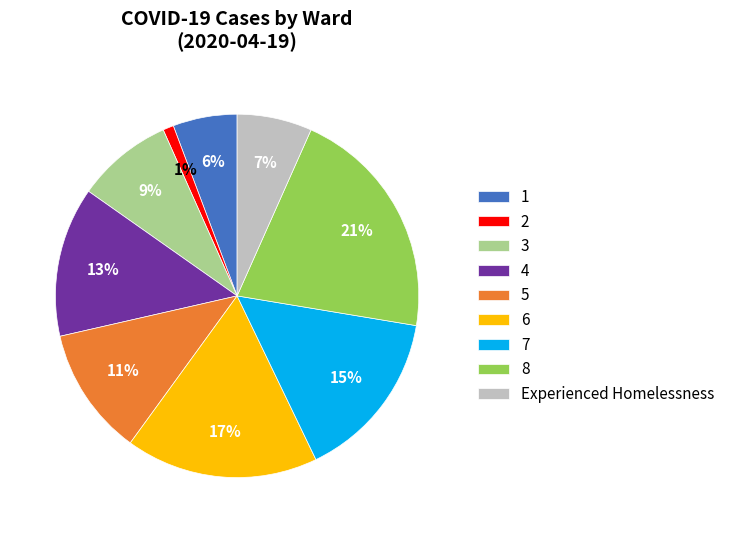

Is there any slice that represents more than half of the pie?

No